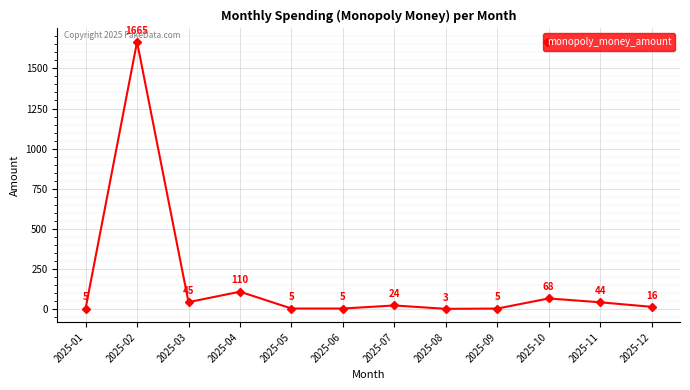

What is the sum of all values?

1993.2